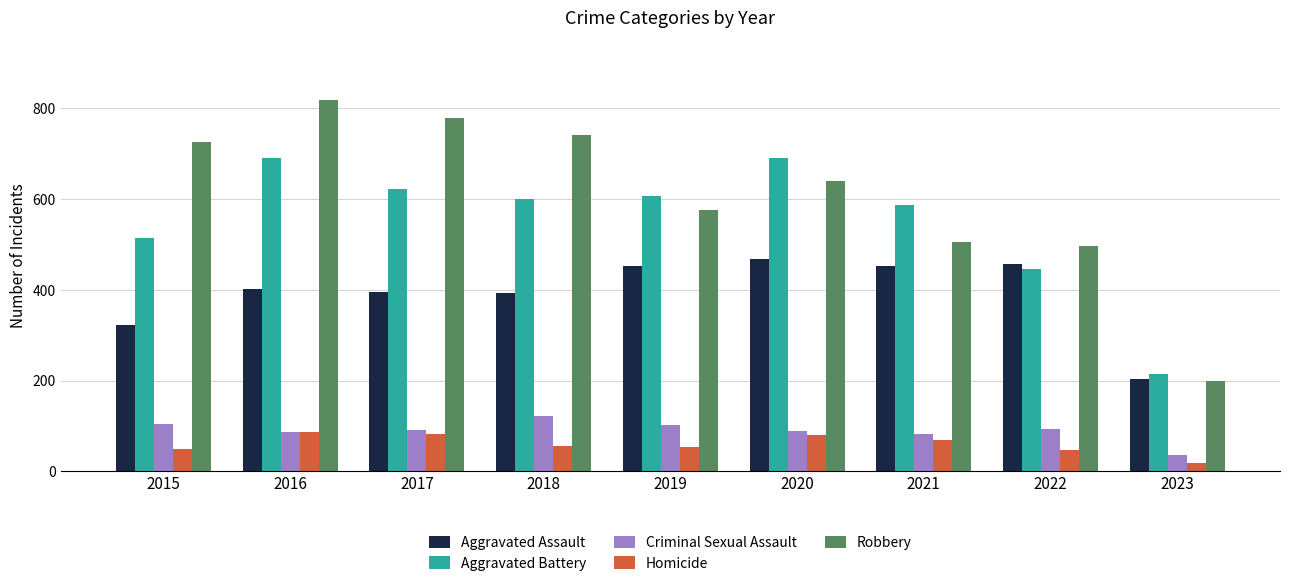

How many groups of bars are there?

9